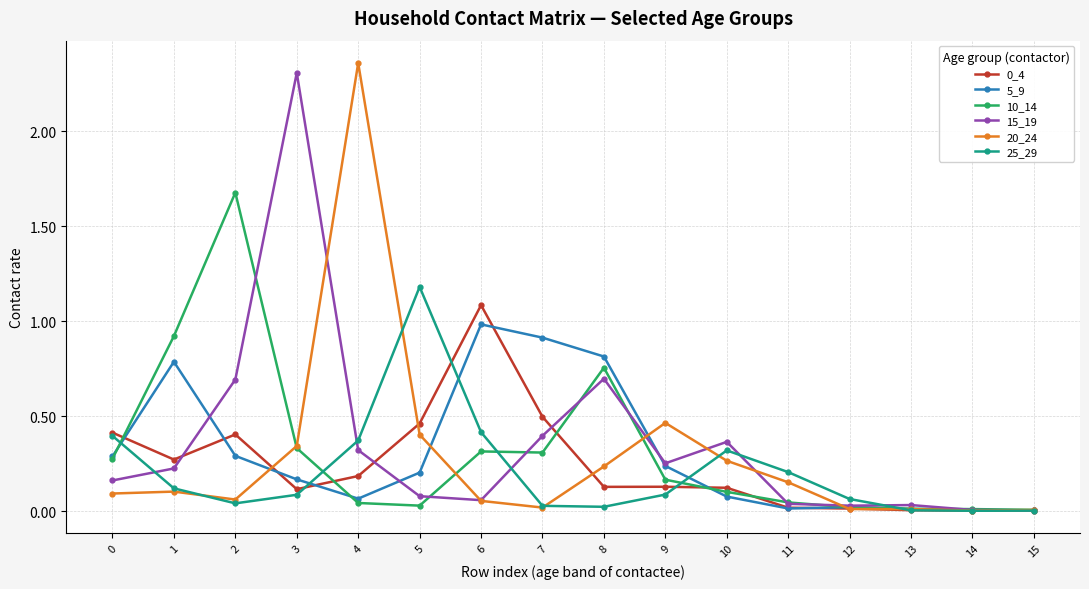

How many lines are shown in the chart?

6